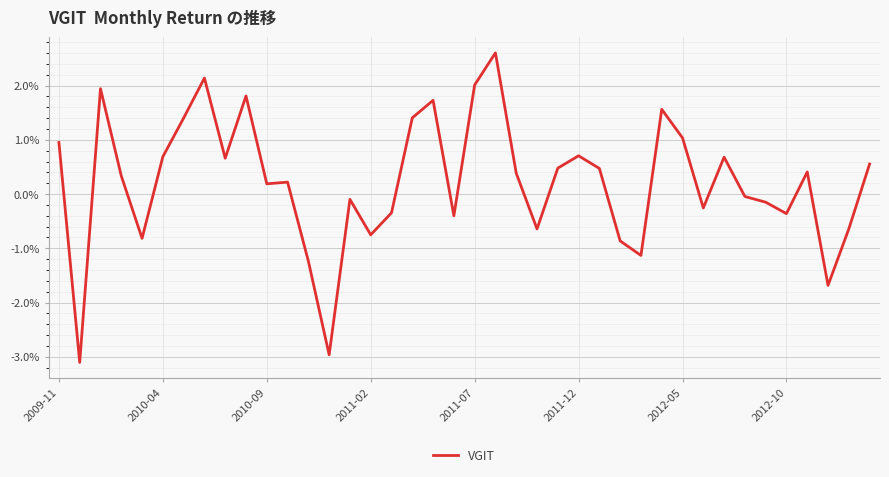

True or false: there are more than 0 points higher than both neighbors.

True